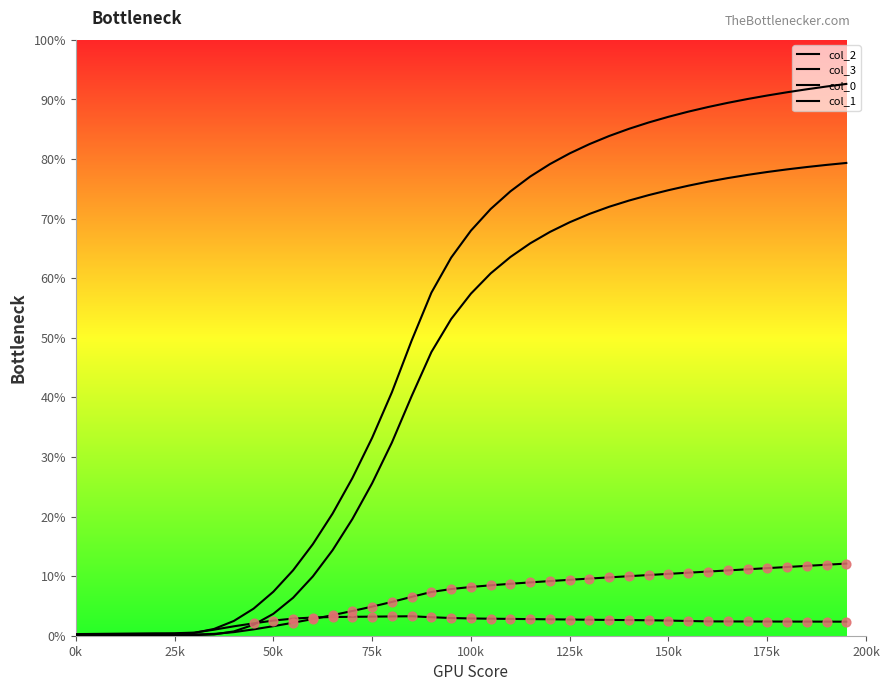

What are all the series names shown in the legend?

col_2, col_3, col_0, col_1